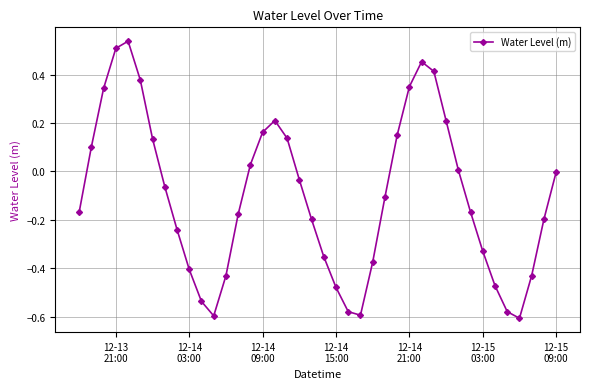

Does the chart display data point markers on the line(s)?

Yes